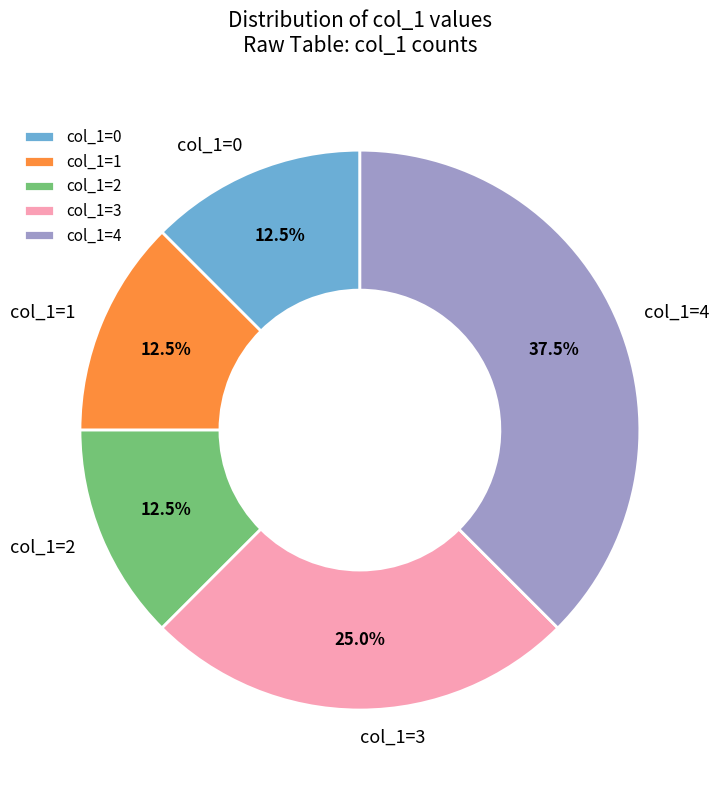

Is there a majority slice in this chart?

No